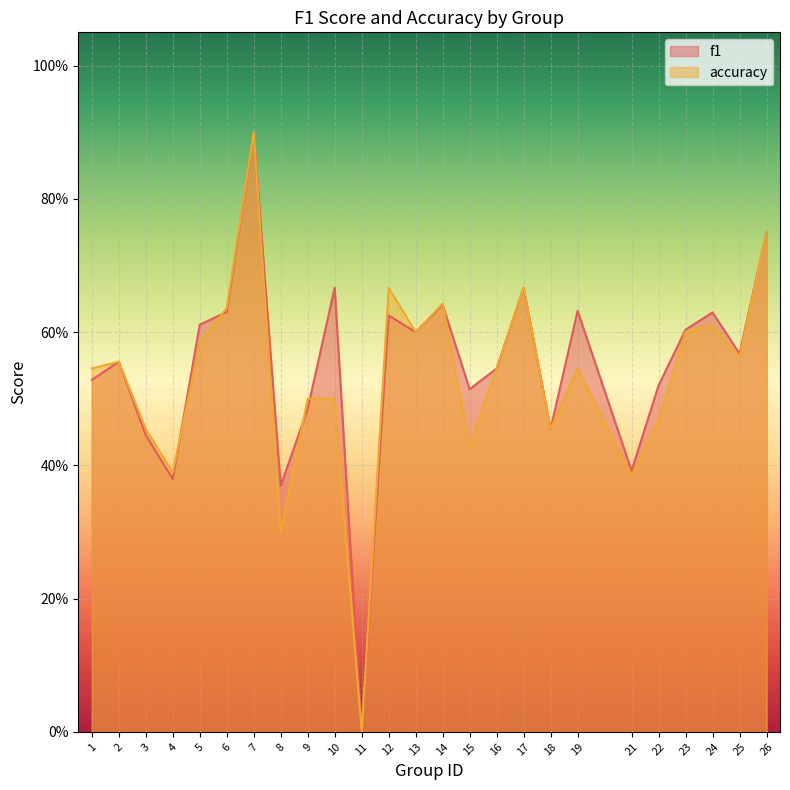

After their last crossing, which series has the higher values: f1 or accuracy?

f1